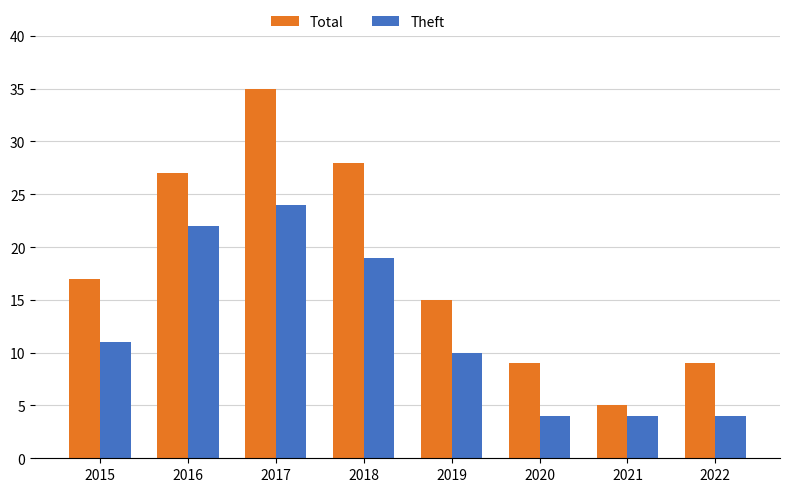

Are the bars grouped side by side (vs. stacked)?

Yes